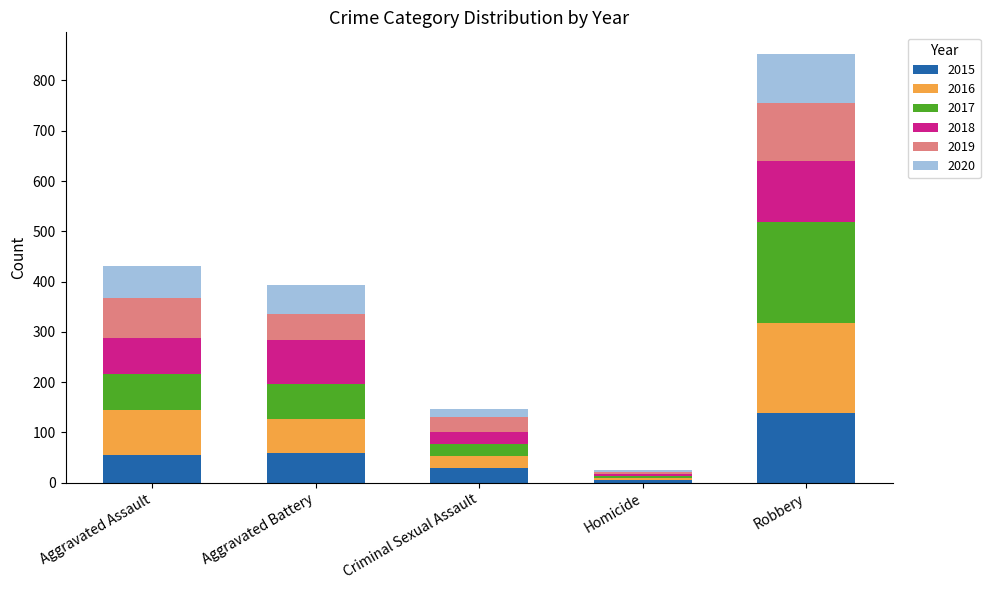

Which category has the highest value in the 2015 series?

Robbery